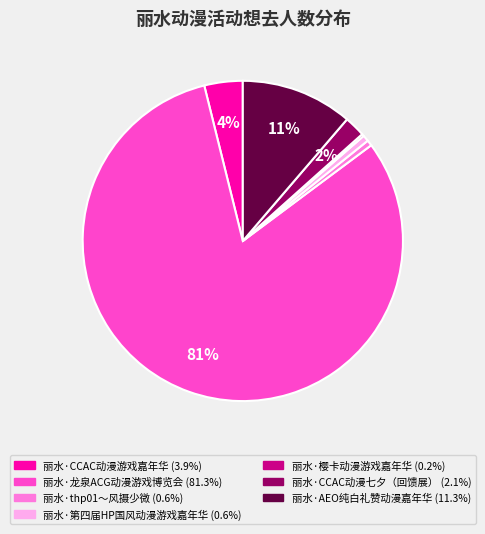

Is it true that 丽水·CCAC动漫游戏嘉年华 is 4% of the pie?

True